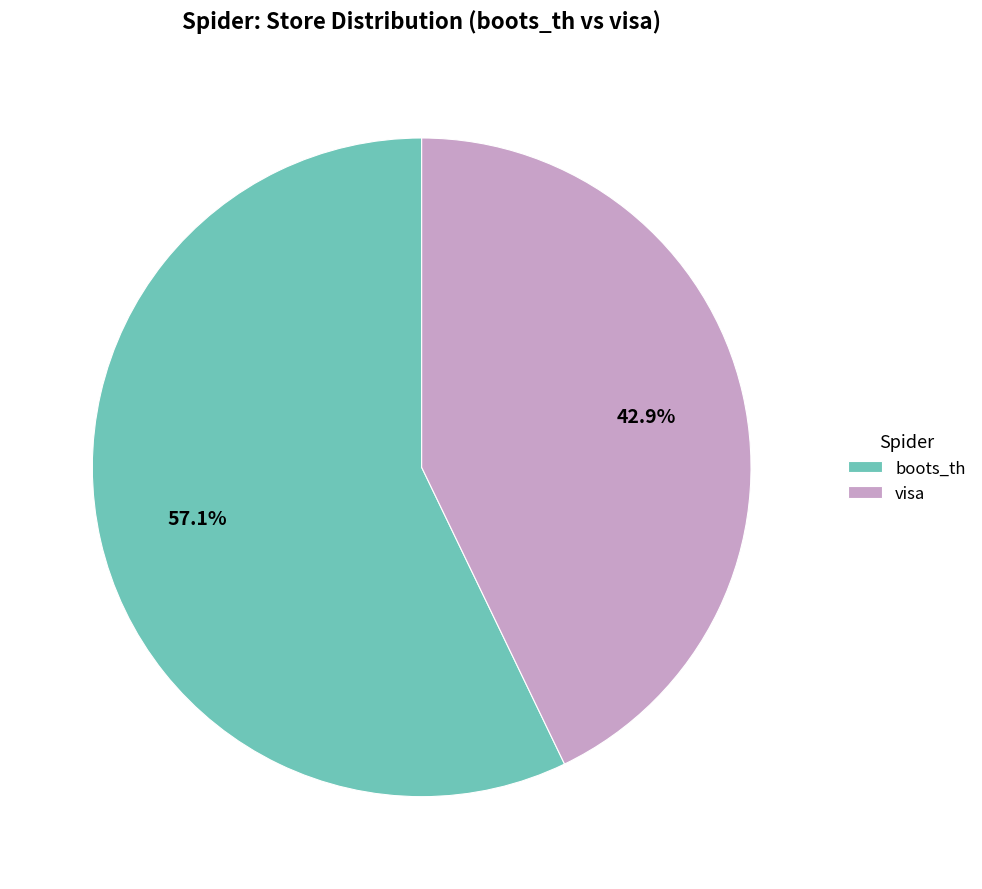

How many slices are in this pie chart?

2